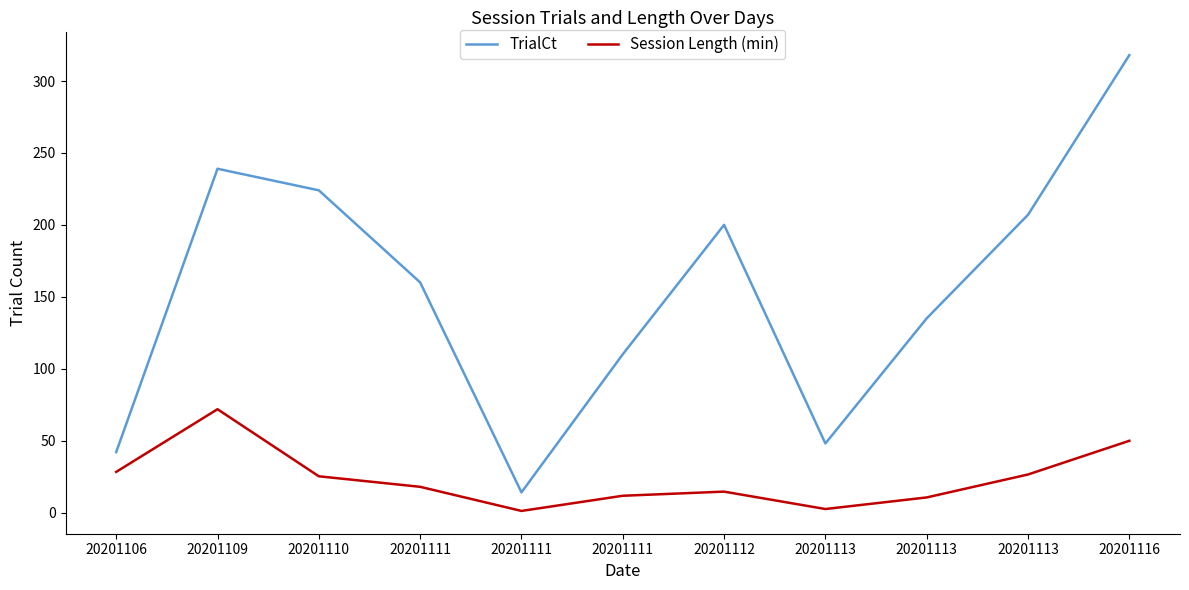

What is the difference between the highest and lowest values at 20201113?

45.6